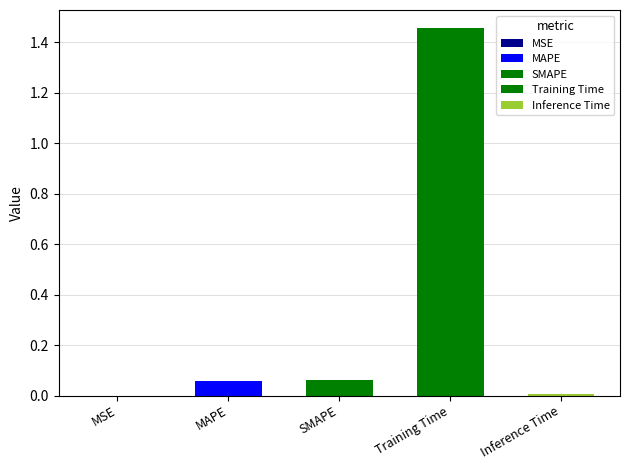

Is it true that the value at Inference Time is 0.0?

False